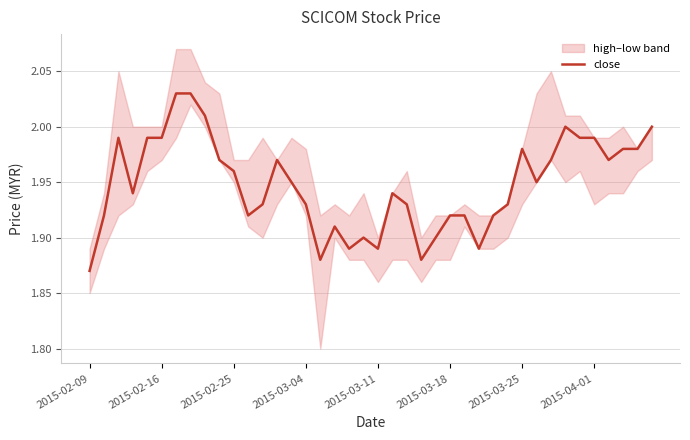

What is the value of the 21st point from the left?

1.9